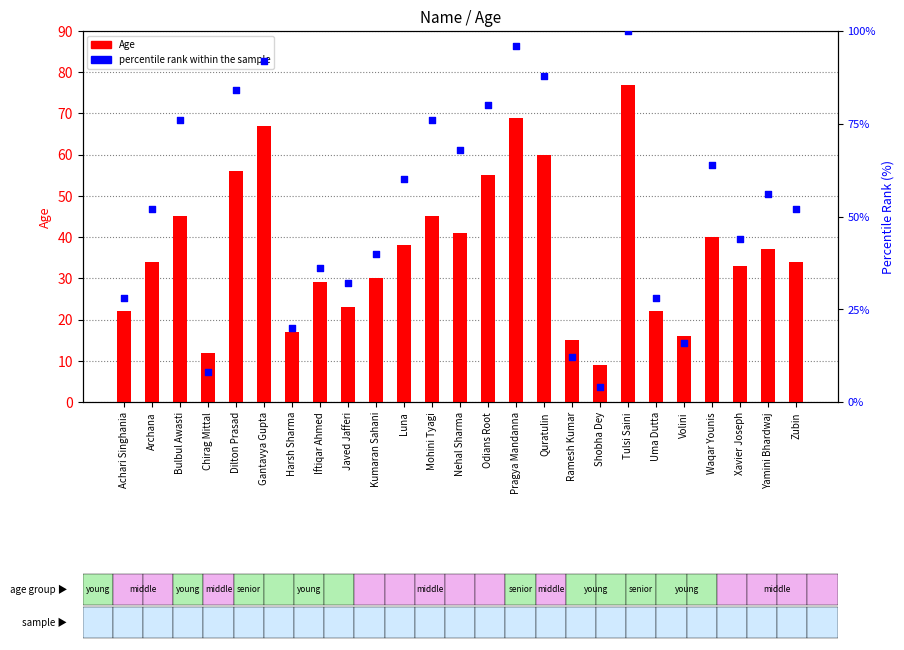

Which series contains the highest Y value?

percentile rank within the sample